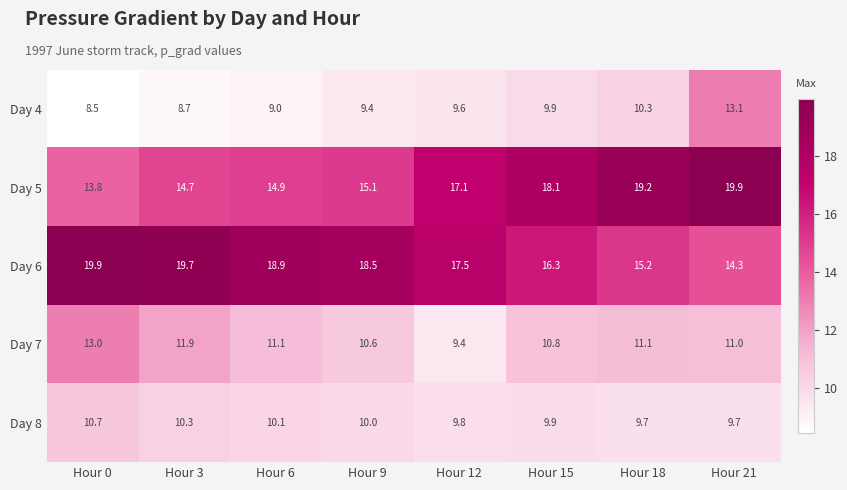

At Hour 6, list the series in order from smallest to largest.

Day 4, Day 8, Day 7, Day 5, Day 6